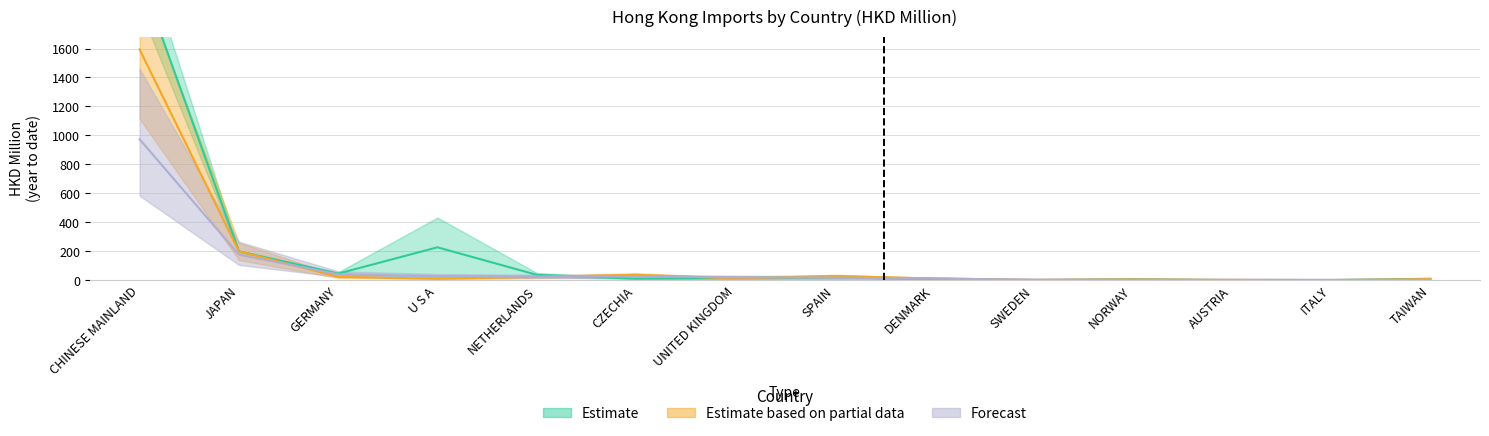

True or false: 201912 has a value of 11.4 at CZECHIA.

False